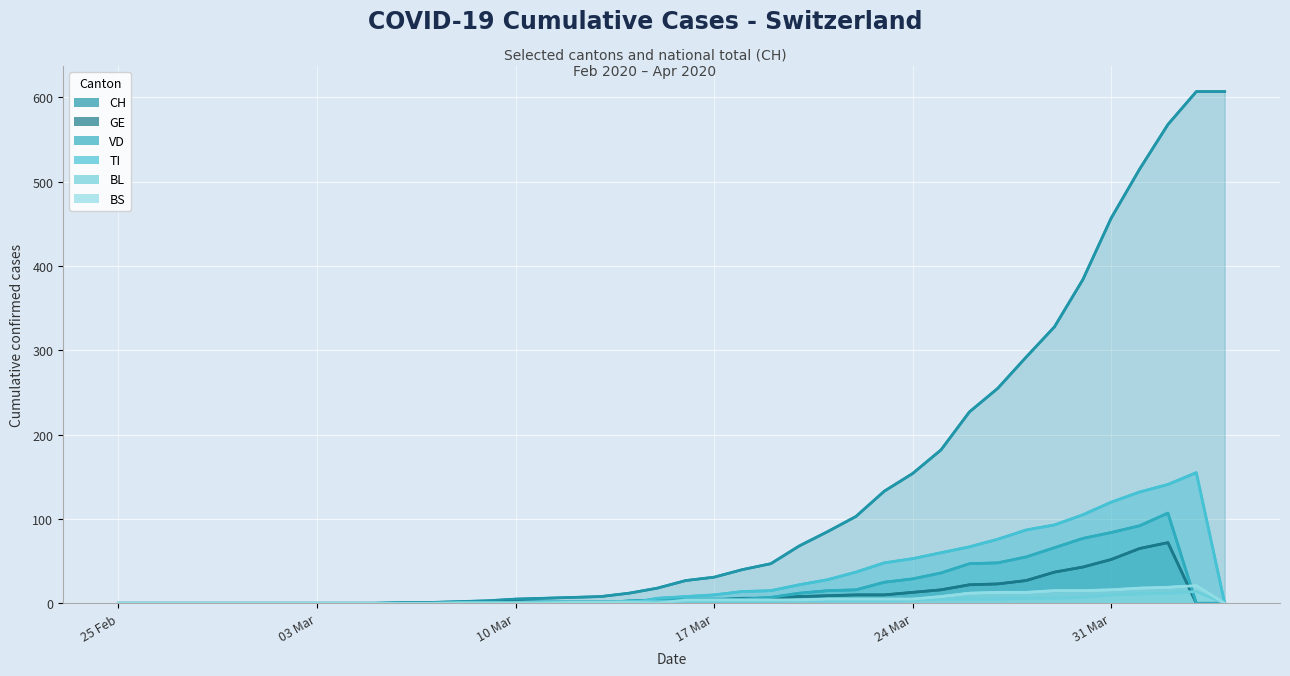

True or false: CH (line) and BL (line) cross at least once.

False